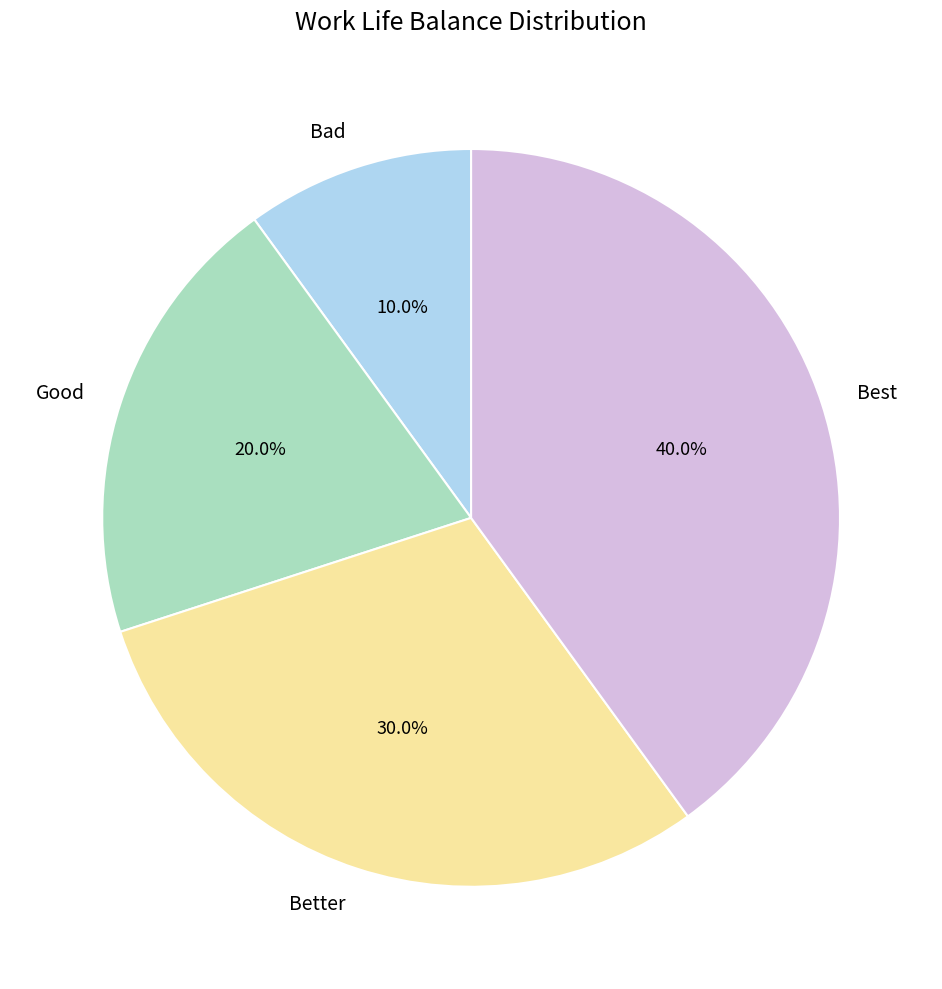

Which slice is the largest?

Best